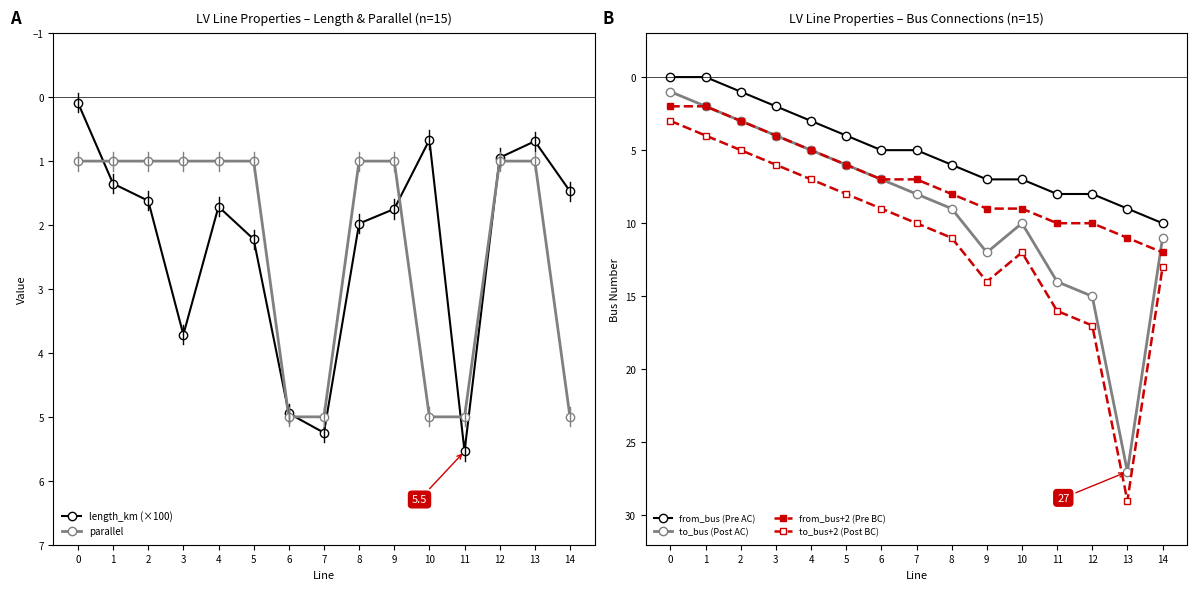

Rank the categories by length_km (×100) value from highest to lowest.

11, 7, 6, 3, 5, 8, 9, 4, 2, 14, 1, 12, 13, 10, 0